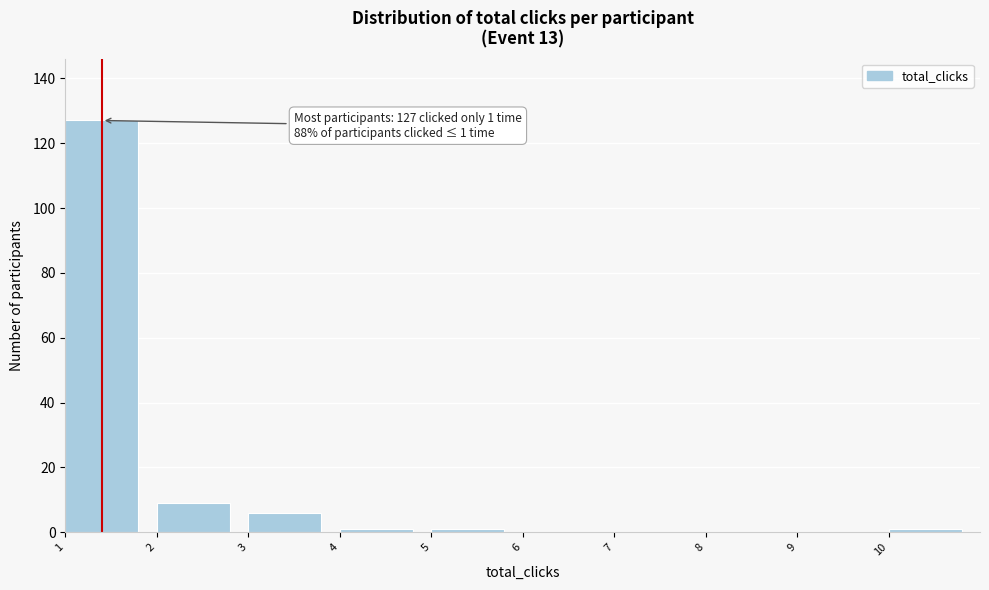

Over which range of the x-axis is the bar tallest?

1 to 2